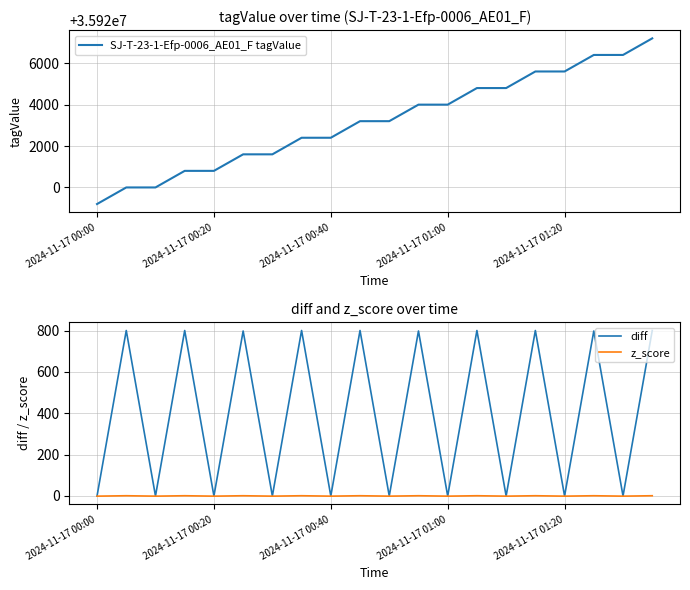

The z_score series shows -0.8 at 2024-11-17 01:20. True or false?

True